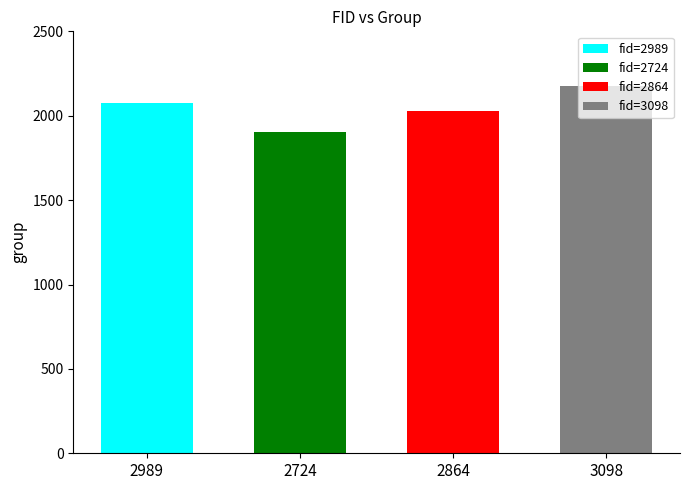

What is the label of the 2nd bar from the right?

2864